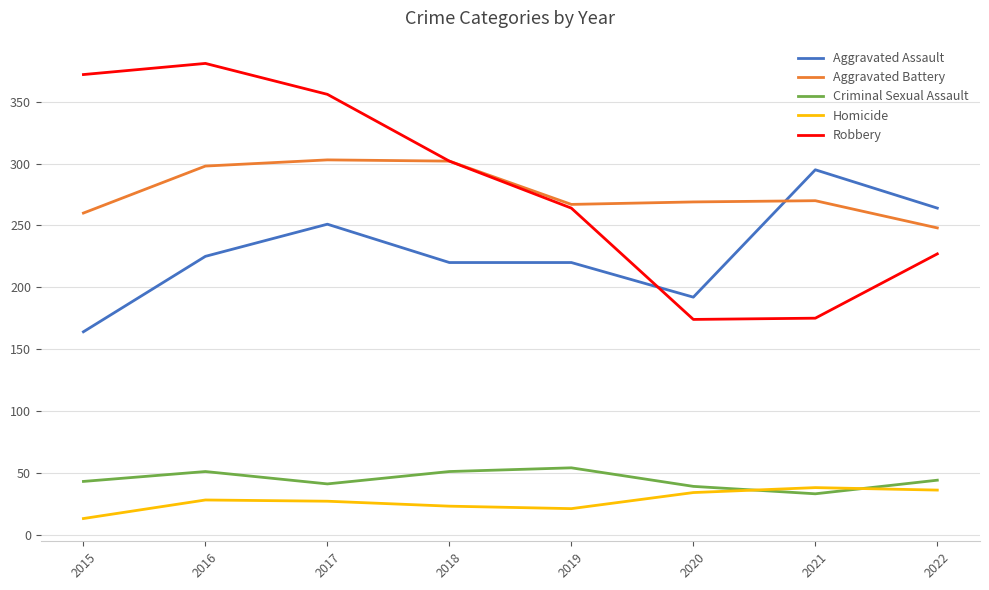

Rank the series at 2016 from lowest to highest value.

Homicide, Criminal Sexual Assault, Aggravated Assault, Aggravated Battery, Robbery